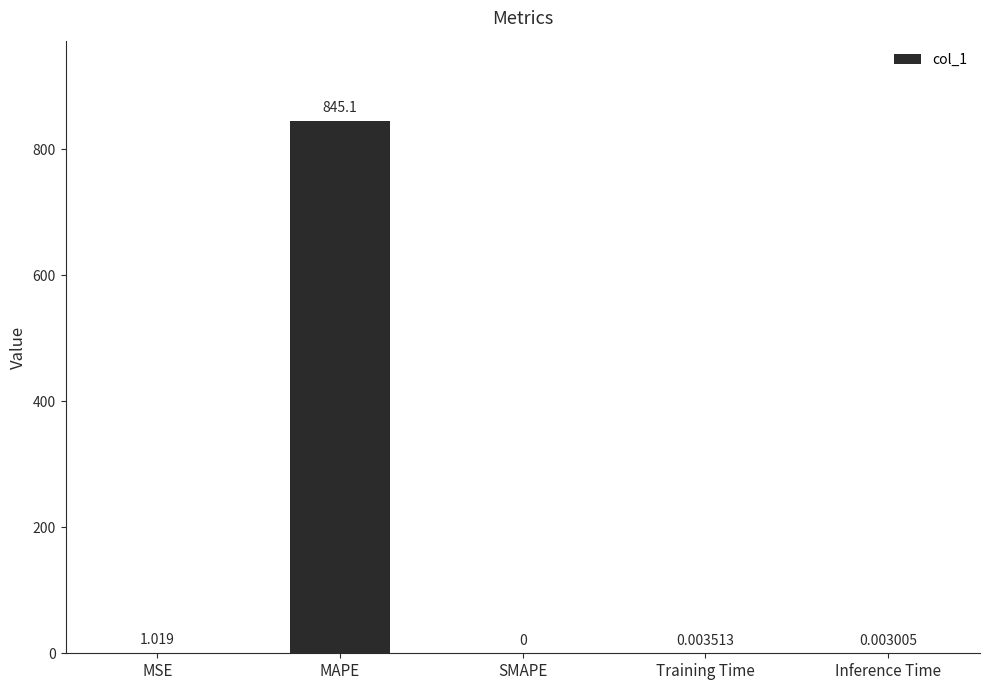

At which category does the chart reach its peak across all series?

MAPE